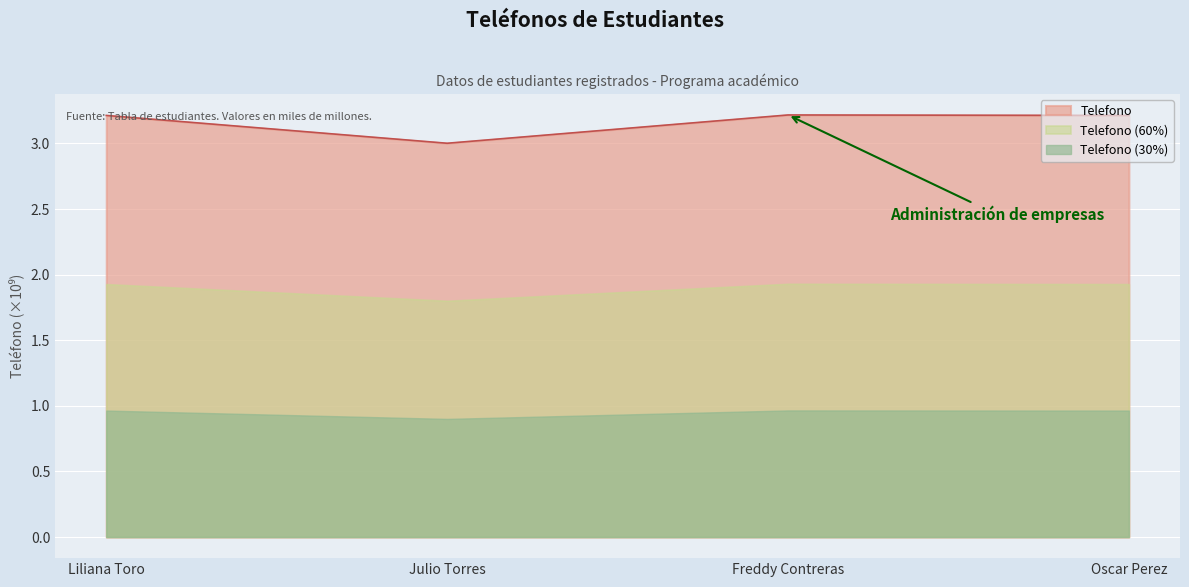

How many points are lower than both their immediate neighbors (excluding endpoints)?

1